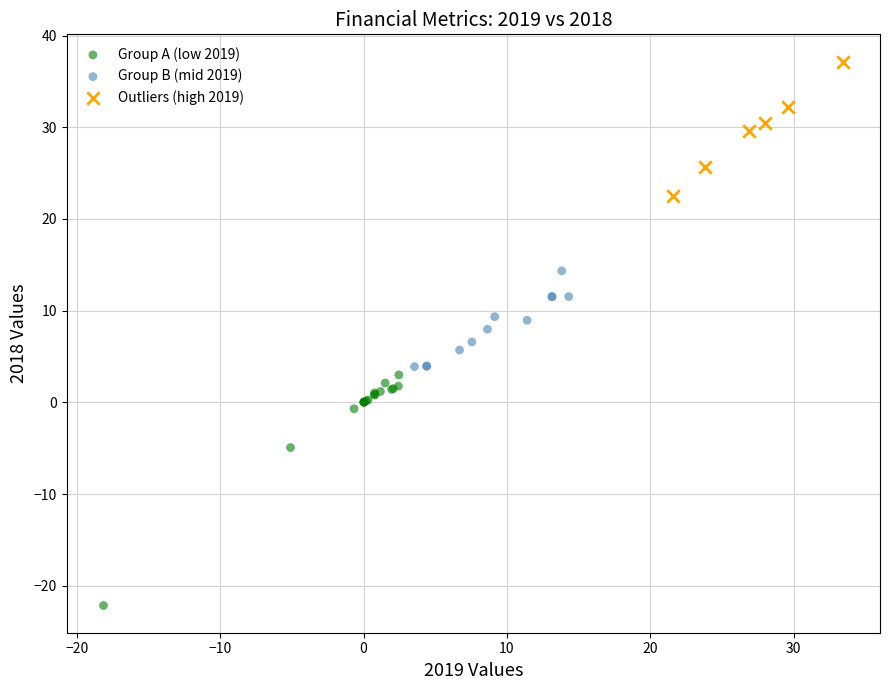

Which series has the largest Y range (max minus min)?

Group A (low 2019)